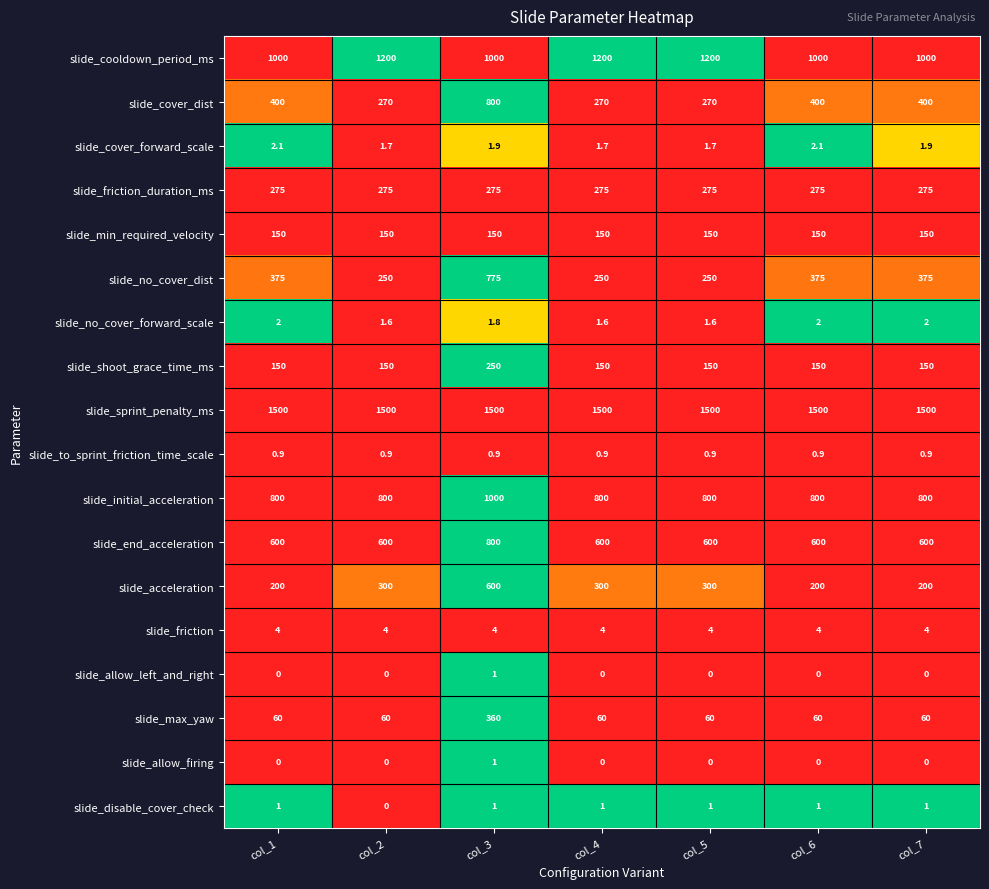

Which series has the largest total across all categories?

slide_sprint_penalty_ms